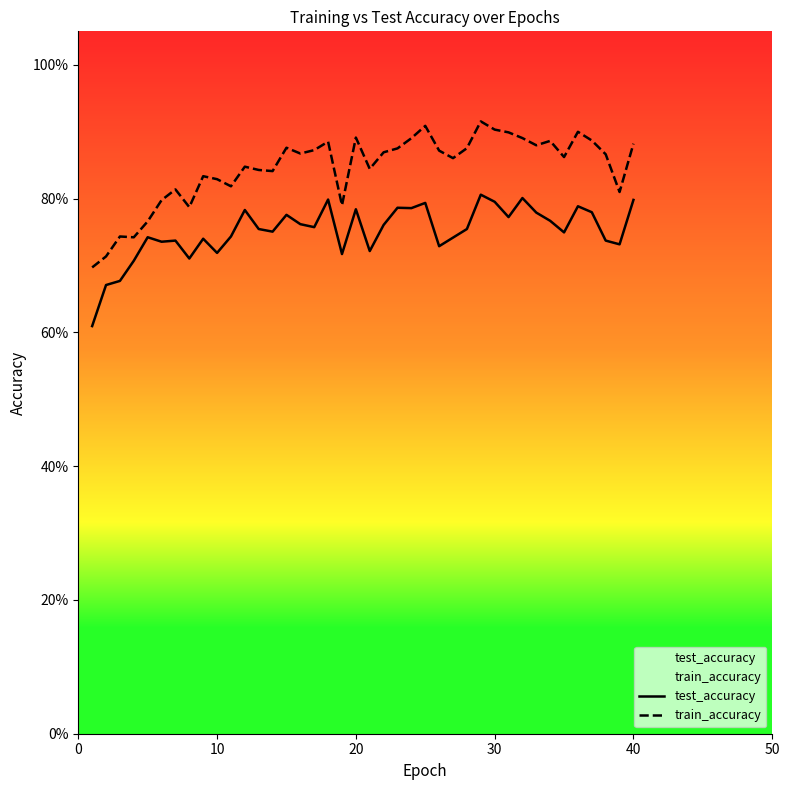

List the series in order of their overall mean, lowest first.

test_accuracy, train_accuracy